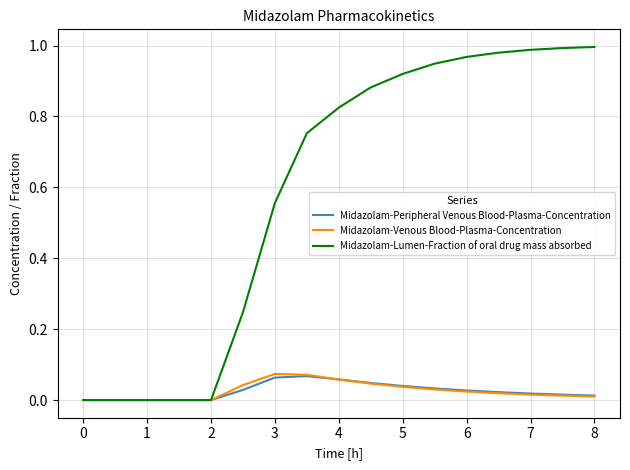

Which series has the largest total across all categories?

Midazolam-Lumen-Fraction of oral drug mass absorbed